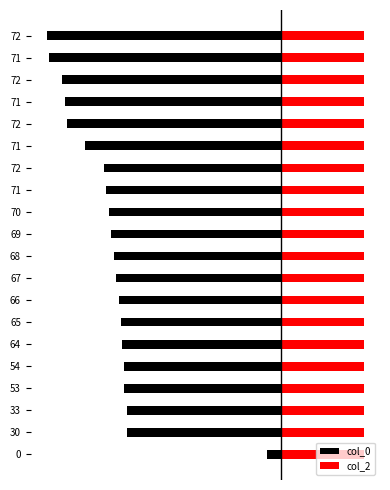

List the series in order of their overall mean, lowest first.

col_0, col_2